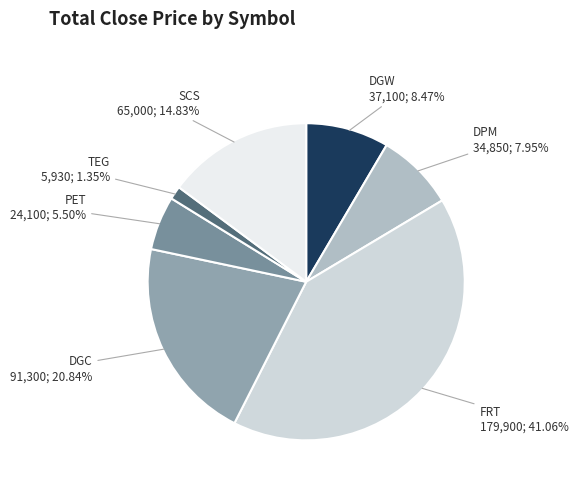

What percentage is NOT represented by DPM?

92.0%